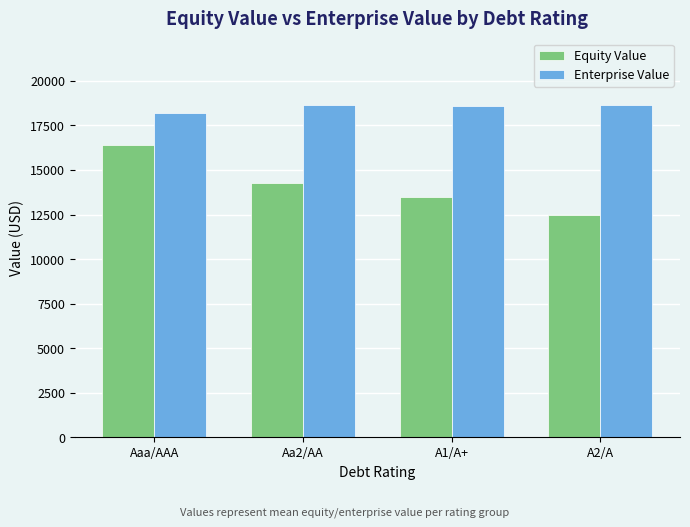

Which series has the largest total across all categories?

Enterprise Value